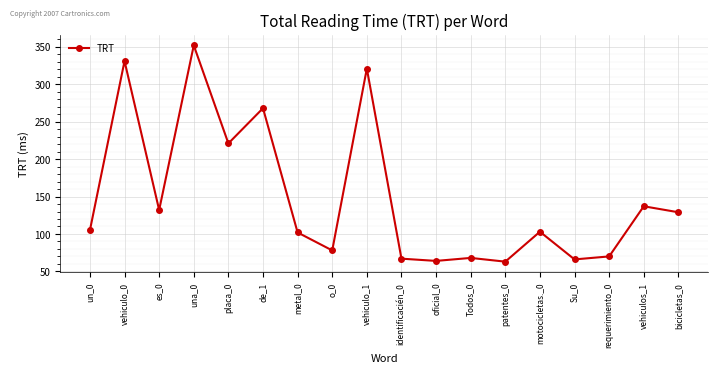

What is the sum of all values?

2677